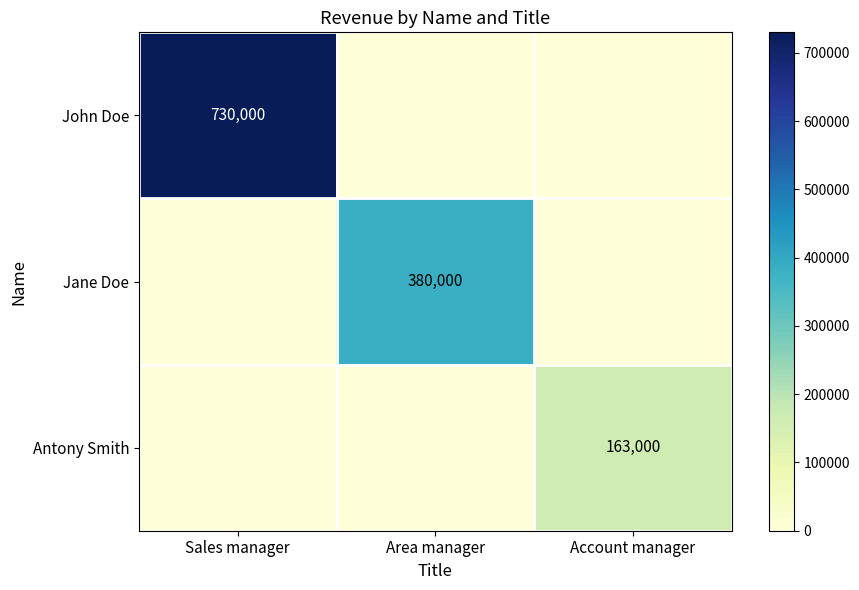

Between Account manager and Area manager, which is larger?

Account manager